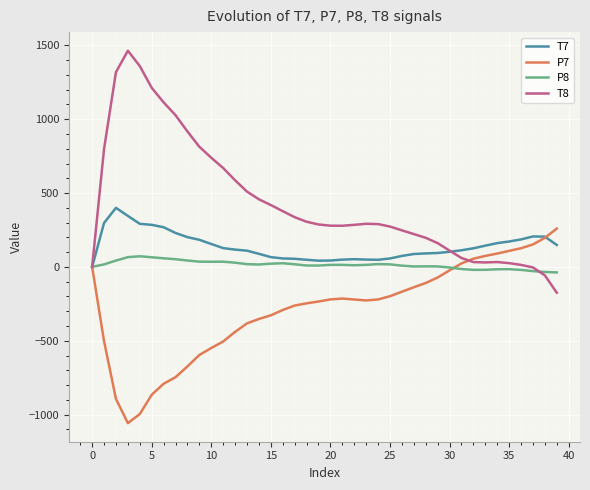

What is the difference between the second highest and minimum values in the P8 series?

103.5